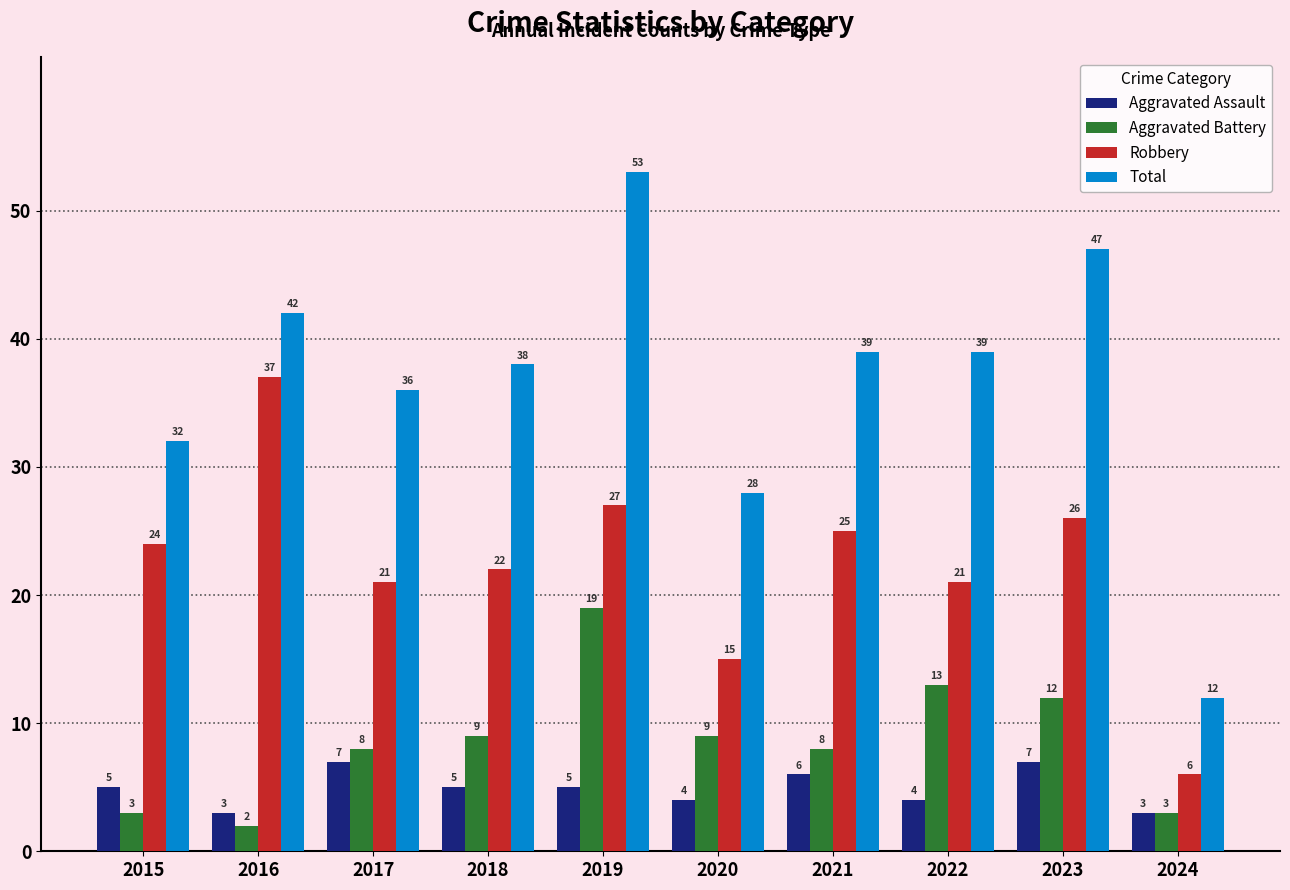

What value does the Total series have at 2021, to the nearest 10?

40